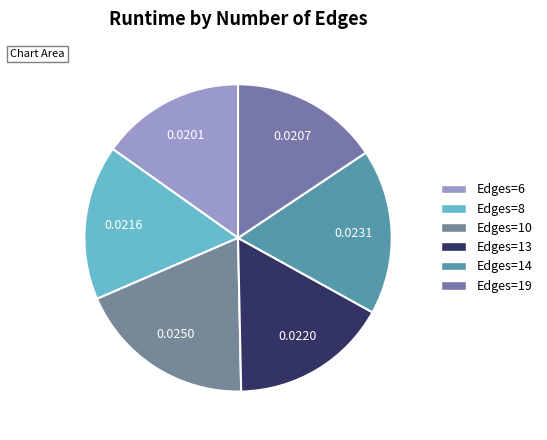

What is the largest slice in the pie chart?

Edges=10